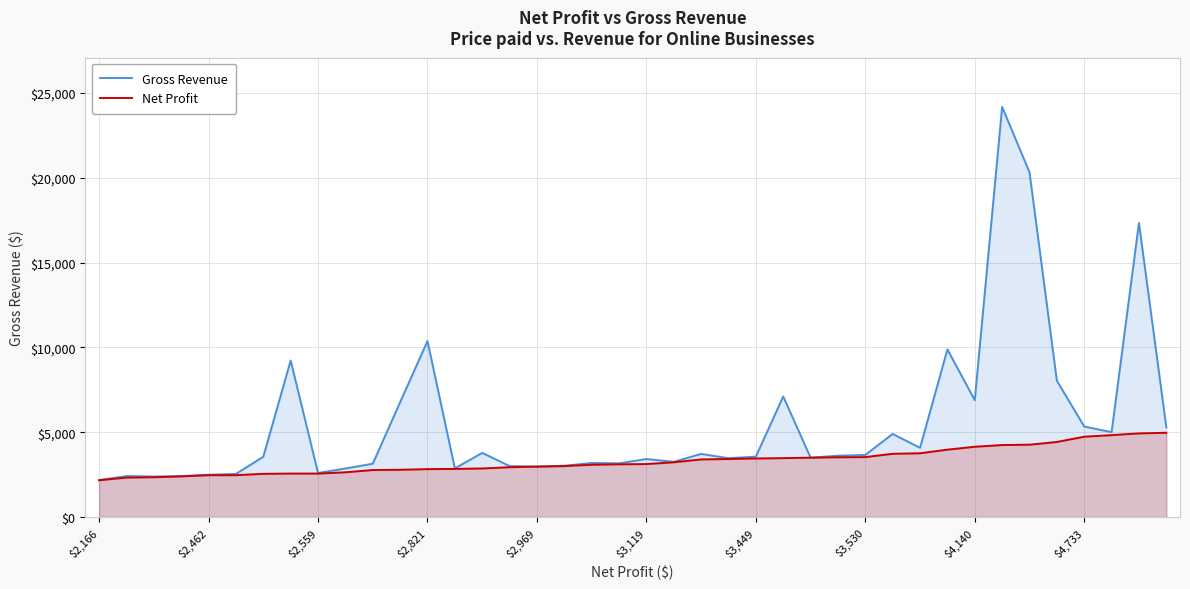

How many interior local peaks does the Gross Revenue series have?

12